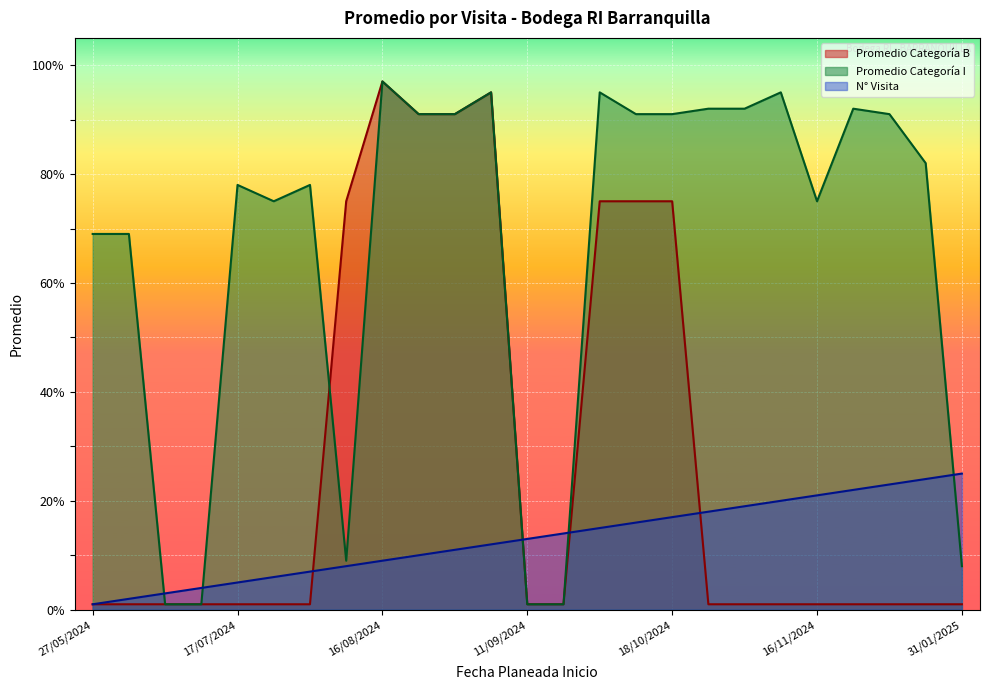

What is the value of the Promedio Categoria I point at the 9th from the left?

97